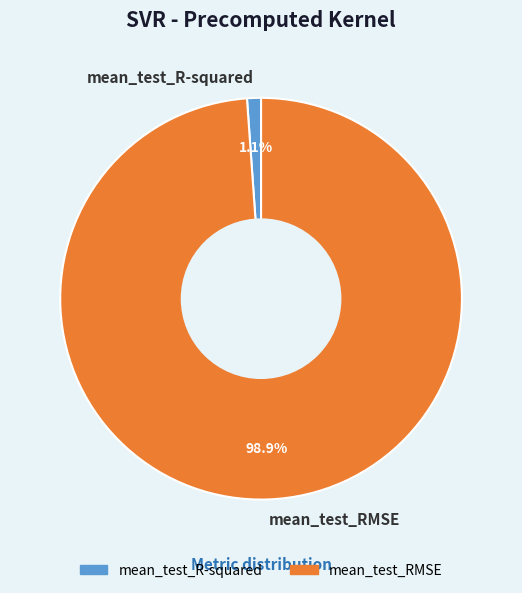

To the nearest percent, what is the difference between the mean_test_RMSE and mean_test_R-squared slice percentages?

98%